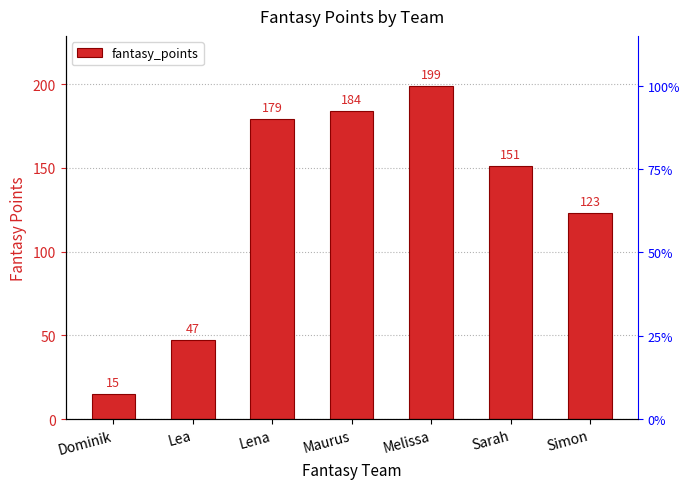

Which has a higher value, Dominik or Melissa?

Melissa